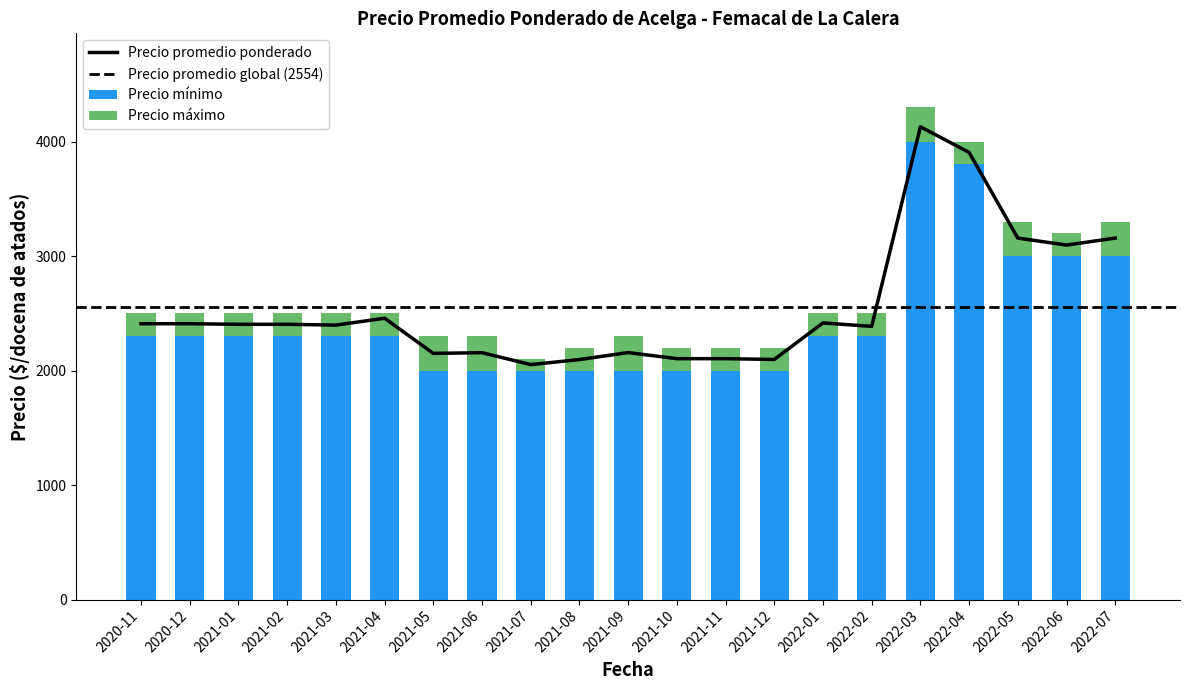

At which label does Precio mínimo reach its peak?

2022-03